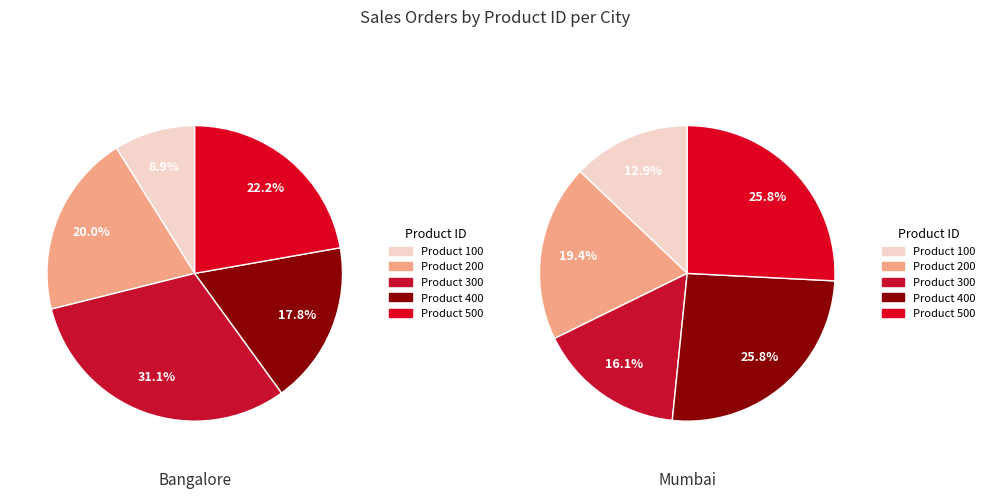

Combined, what portion of the pie is 300 and 400?

48.9%